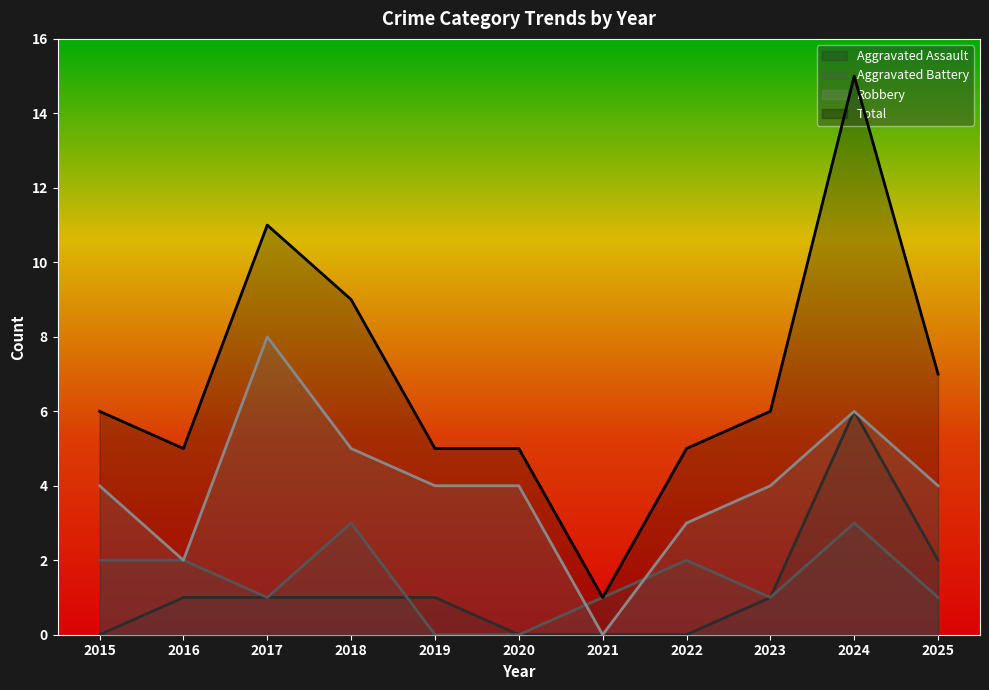

How many intersections are there between Aggravated Battery and Robbery?

2